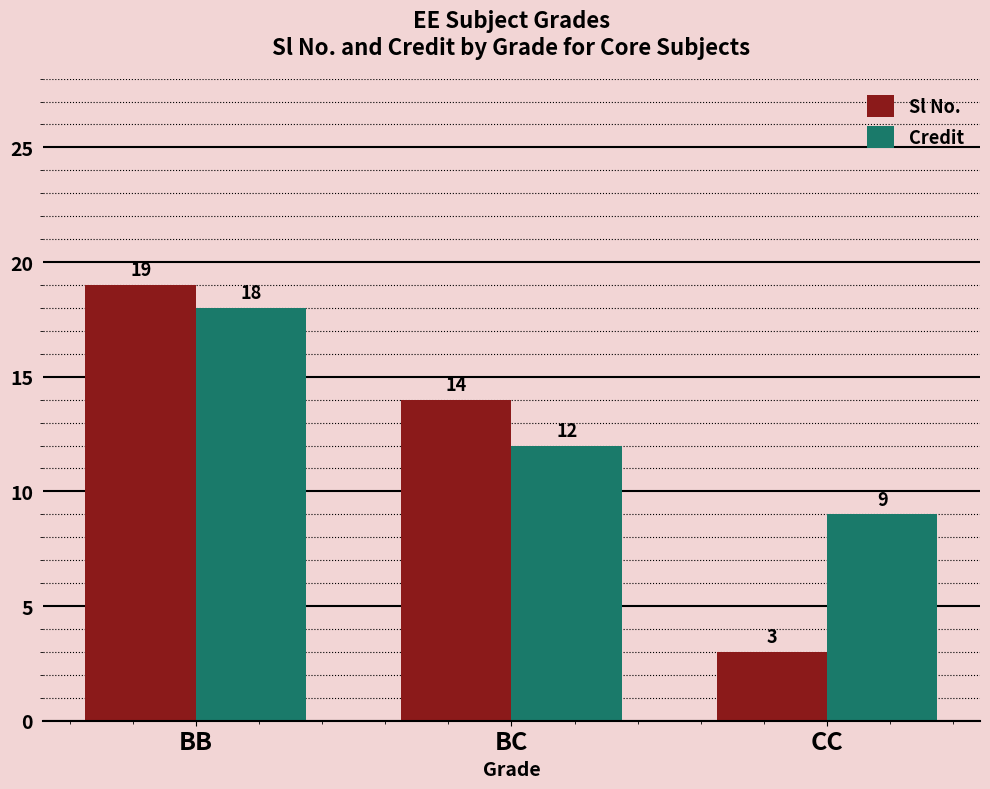

Reading right to left, extract all data points from this chart.

Sl No.: CC=3	BC=14	BB=19
Credit: CC=9	BC=12	BB=18